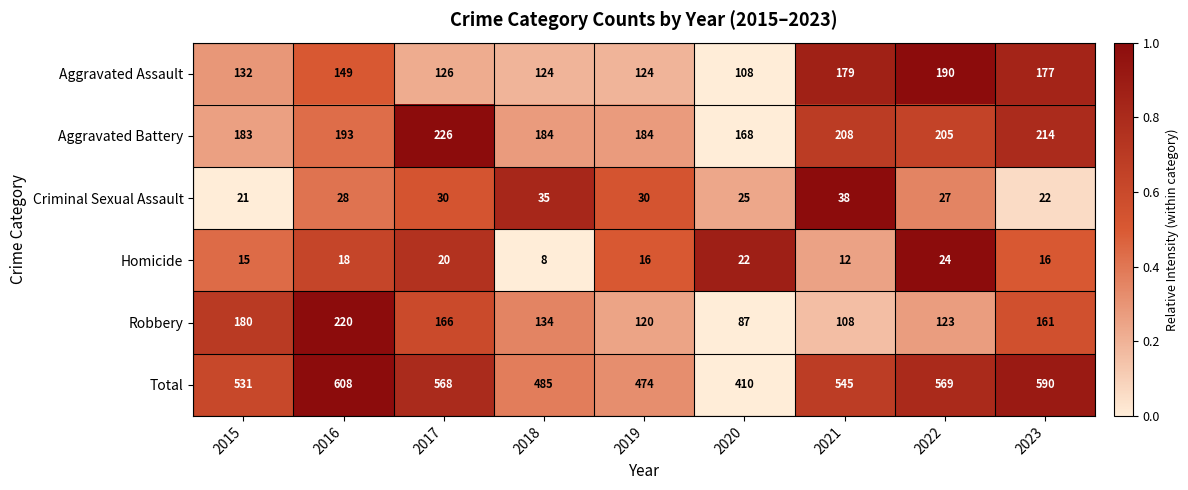

At which category does the chart reach its minimum across all series?

2018